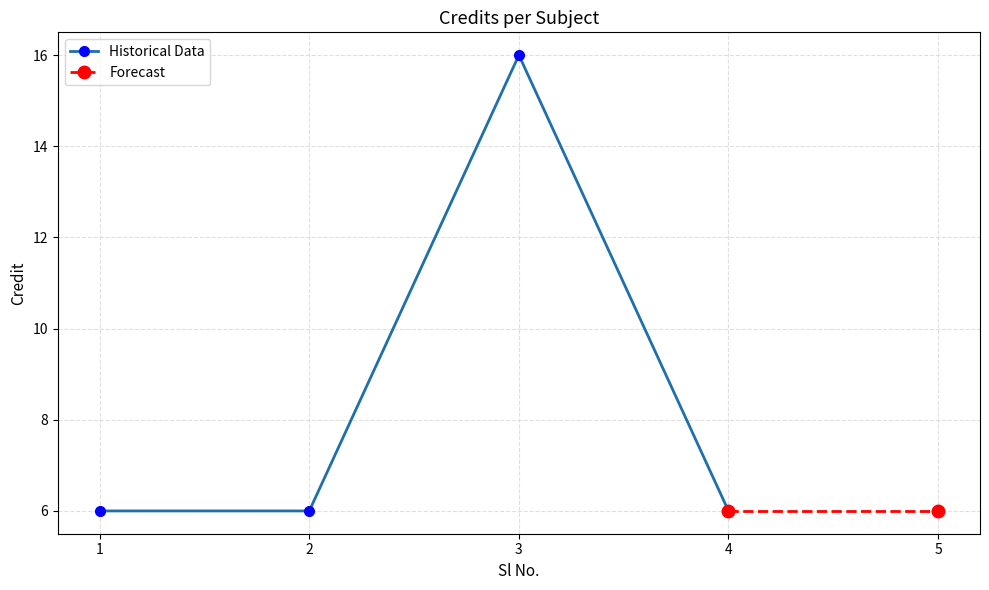

What is the difference between the maximum and second lowest values?

10